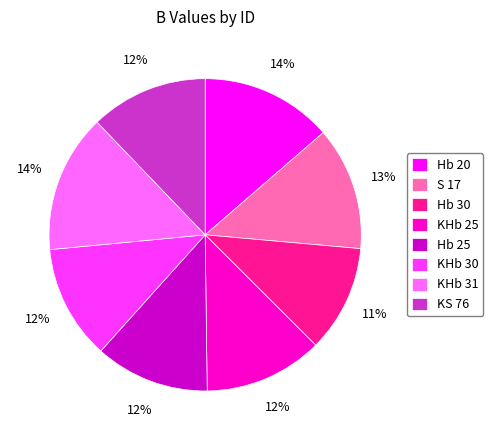

How many slices are in this pie chart?

8